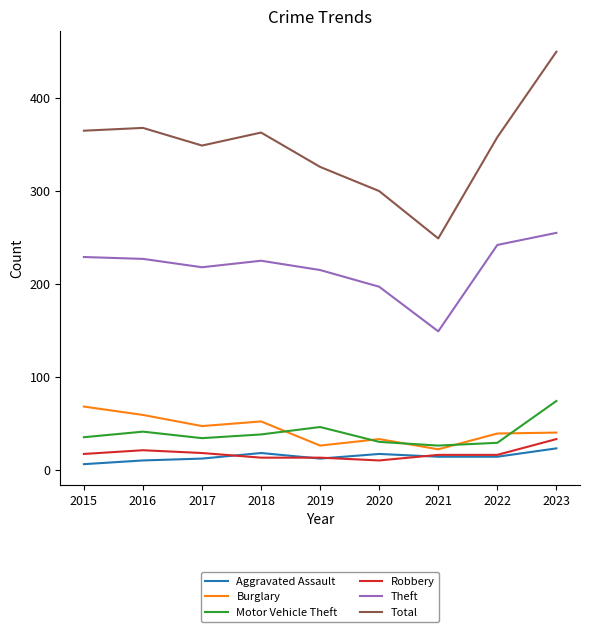

True or false: Total and Motor Vehicle Theft cross at least once.

False